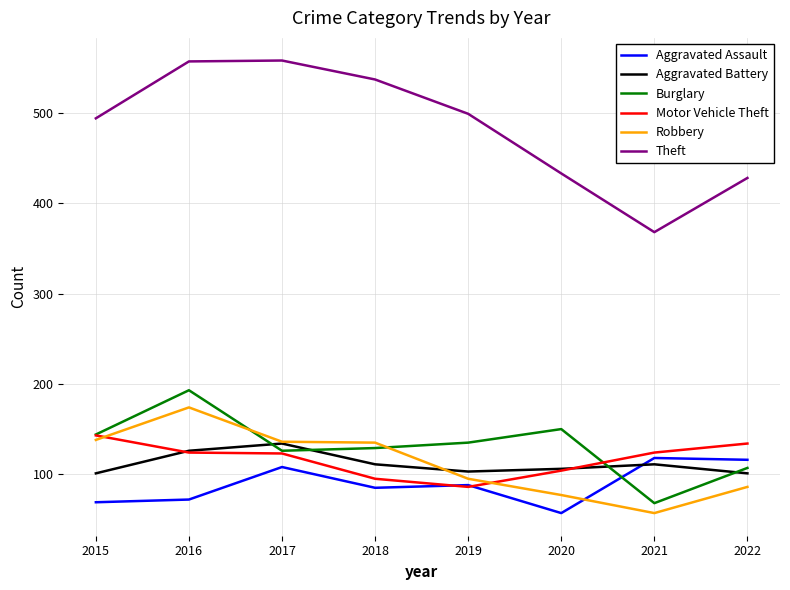

How many series are shown in this chart?

6